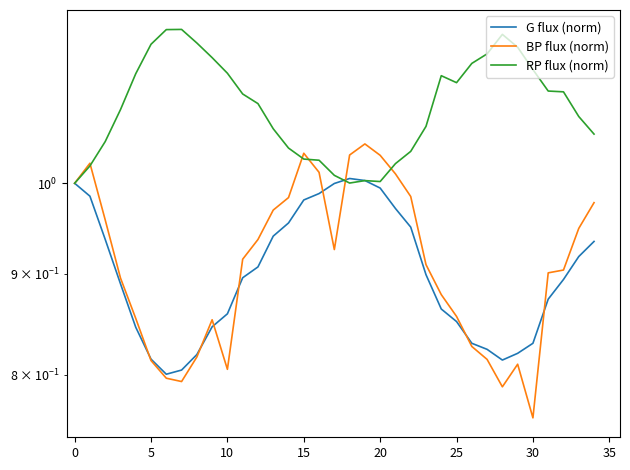

What is the lowest value of the RP flux (norm) series?

1.0